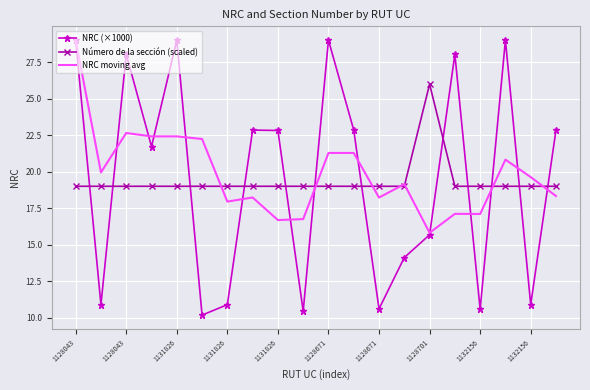

How many categories are shown in the chart?

20